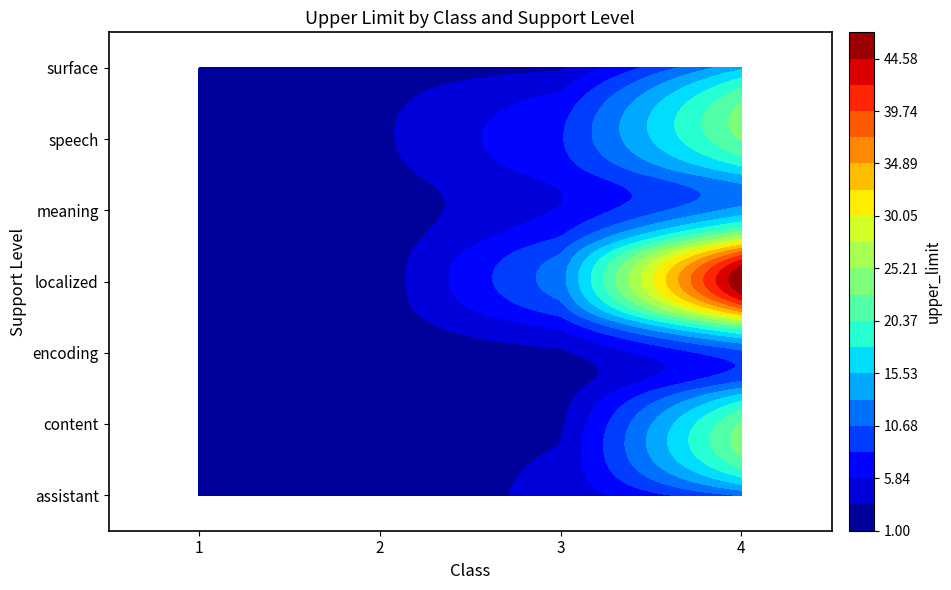

True or false: encoding has a value of 1 at 2.

False